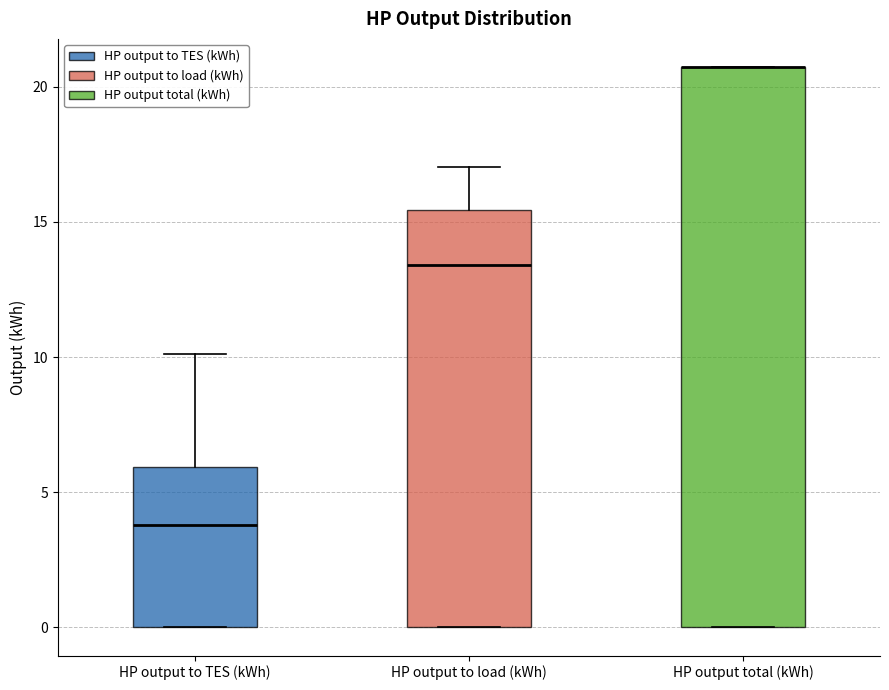

Reading left to right, read every box against the y-axis: the position of its median line, the range the box covers, and the ends of its whiskers. The values are not printed on the chart, so give them approximately, as read against the axis.

HP output to TES (kWh): median 4.0, box 0.0 to 6.0, whiskers 0.0 to 10.0
HP output to load (kWh): median 13.5, box 0.0 to 15.5, whiskers 0.0 to 17.0
HP output total (kWh): median 20.5 (drawn on the box's upper edge), box 0.0 to 20.5, whiskers 0.0 to 20.5